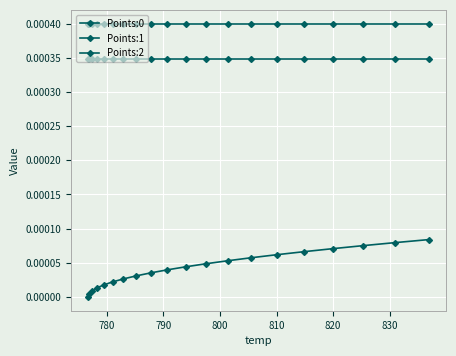

Does the chart have visible grid lines?

Yes